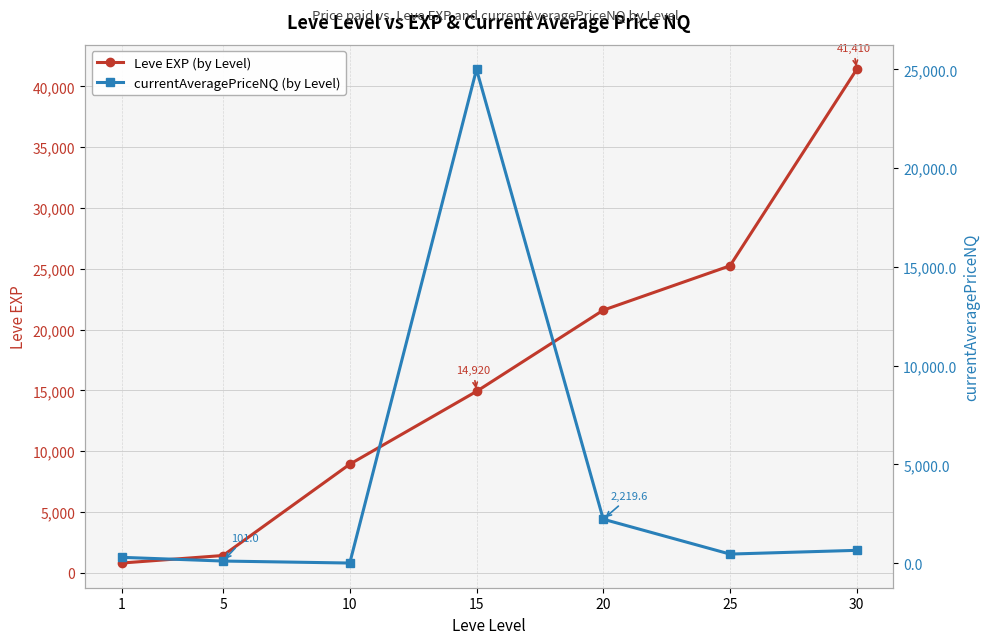

At 10, list the series in order from largest to smallest.

Leve EXP (by Level), currentAveragePriceNQ (by Level)